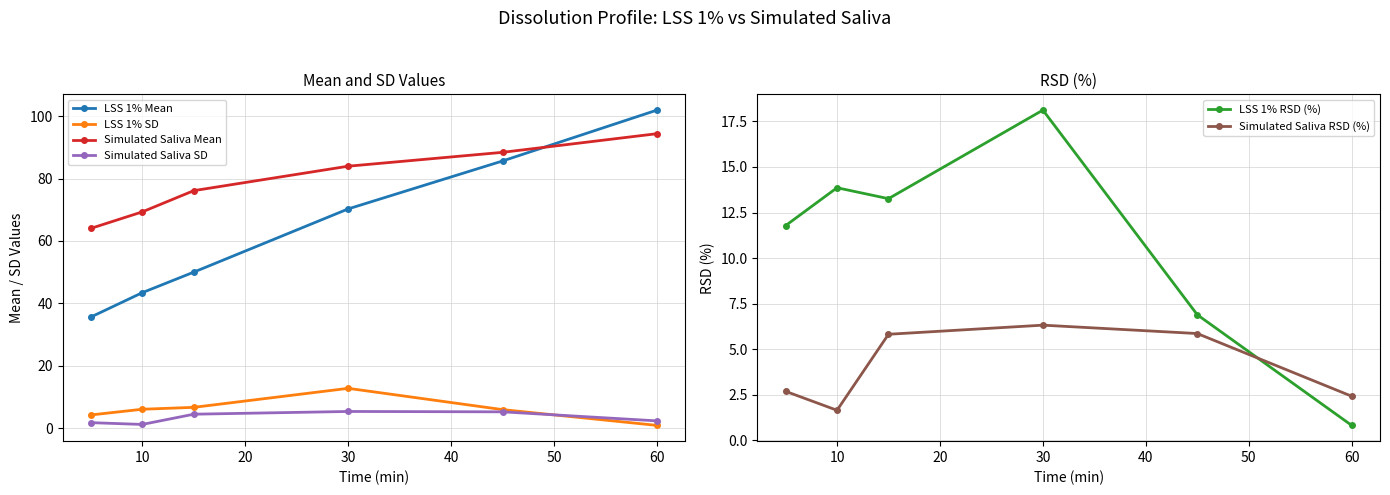

True or false: Simulated Saliva Mean has more than 2 interior local peaks.

False